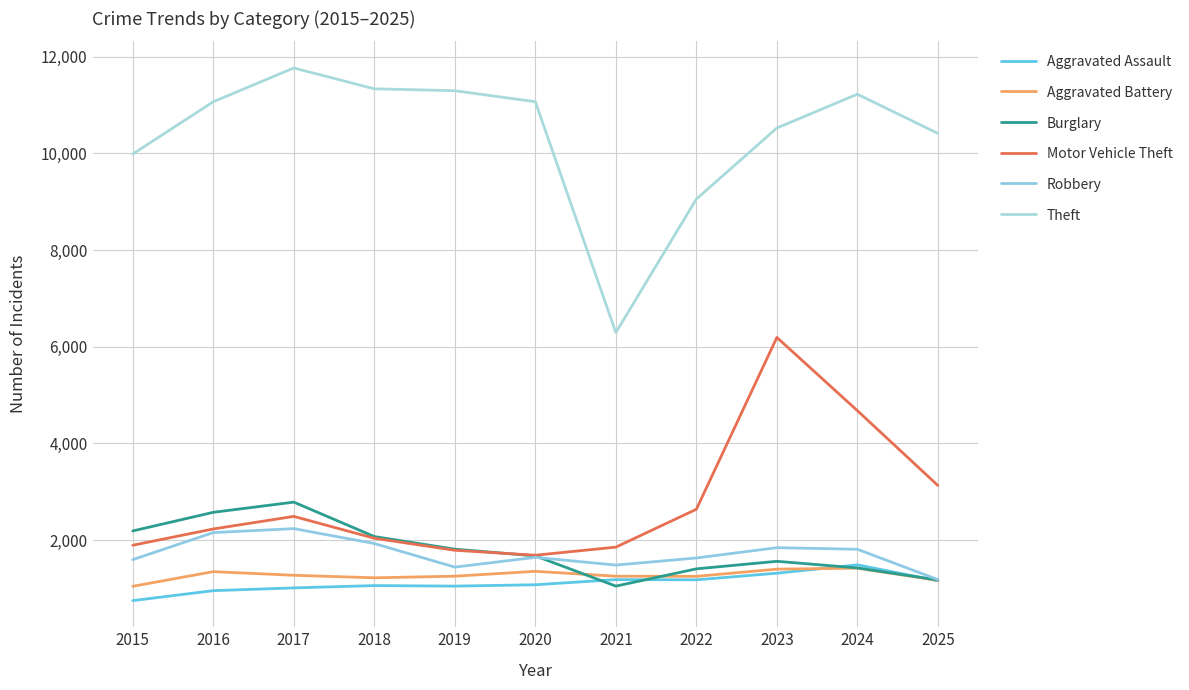

Rank the series at 2025 from highest to lowest value.

Theft, Motor Vehicle Theft, Robbery, Burglary, Aggravated Battery, Aggravated Assault